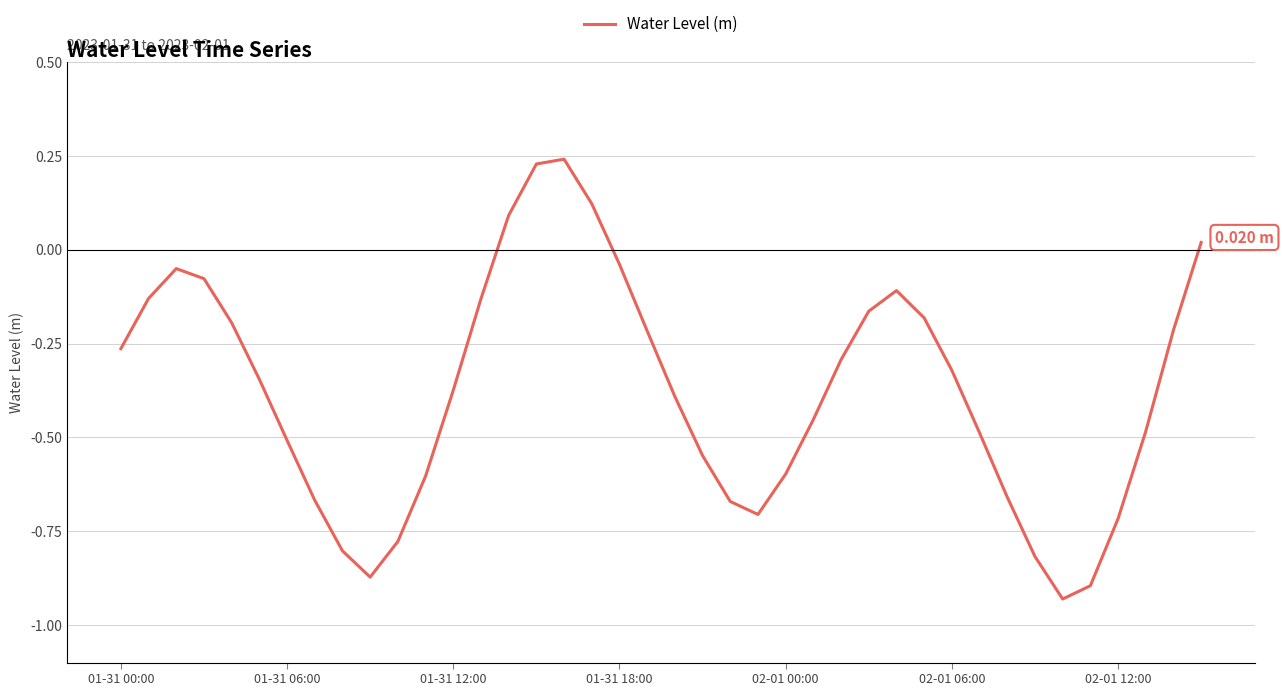

Is this an area chart (filled region under the line)?

No